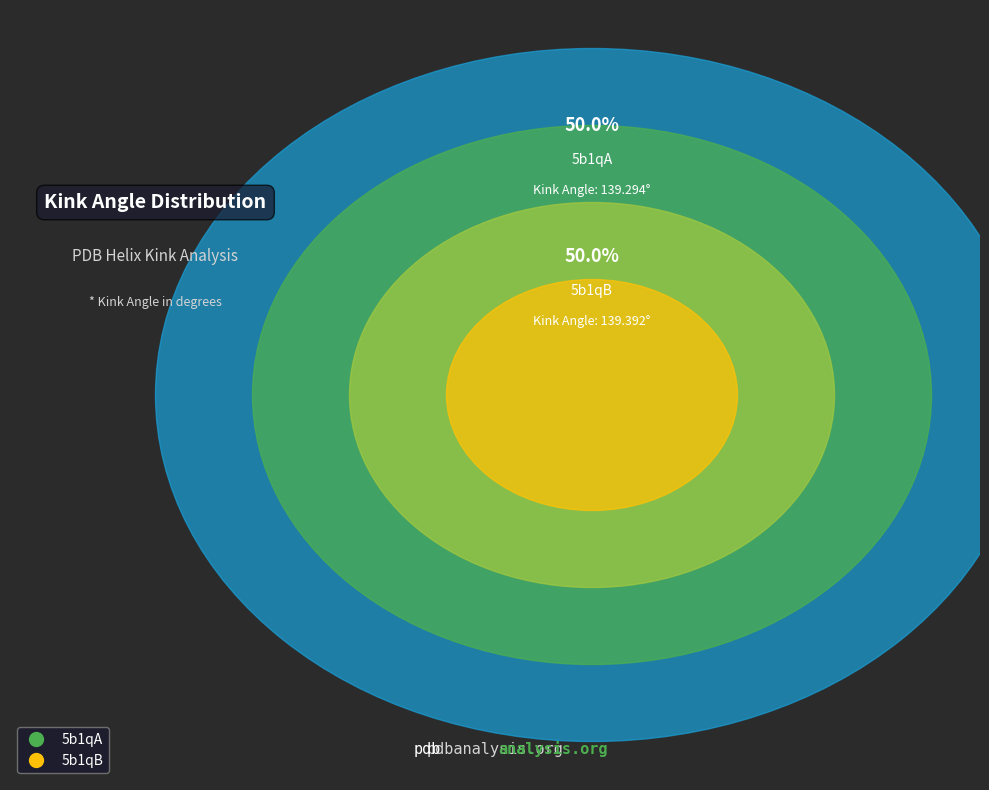

How many segments does this pie chart have?

2